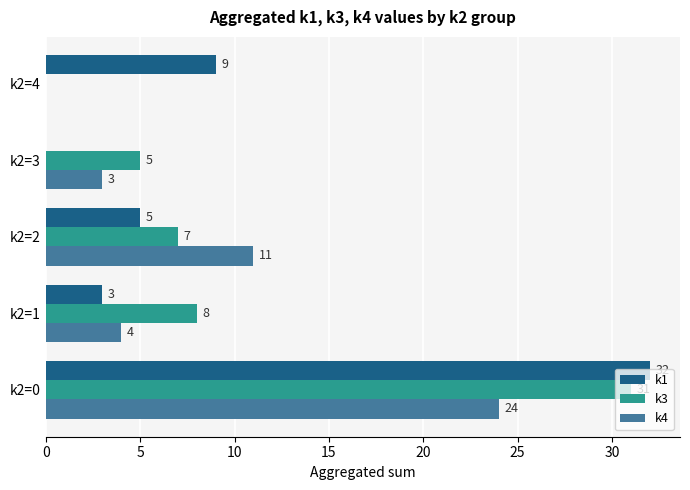

What is the sum of all k4 values?

42